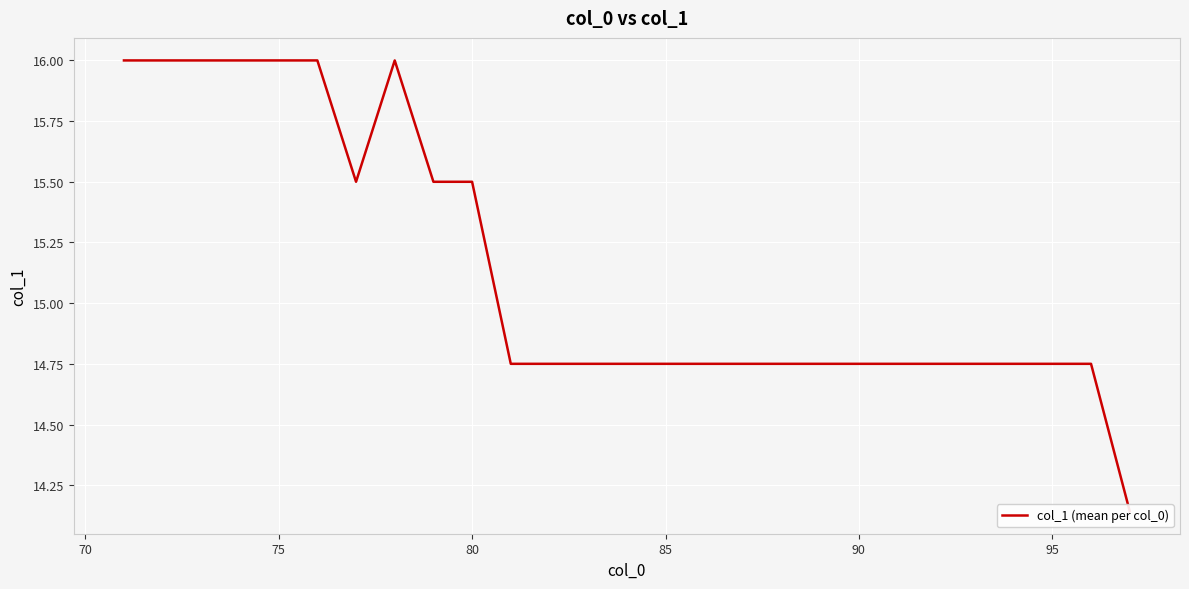

True or false: the data has more than 2 interior local peaks.

False